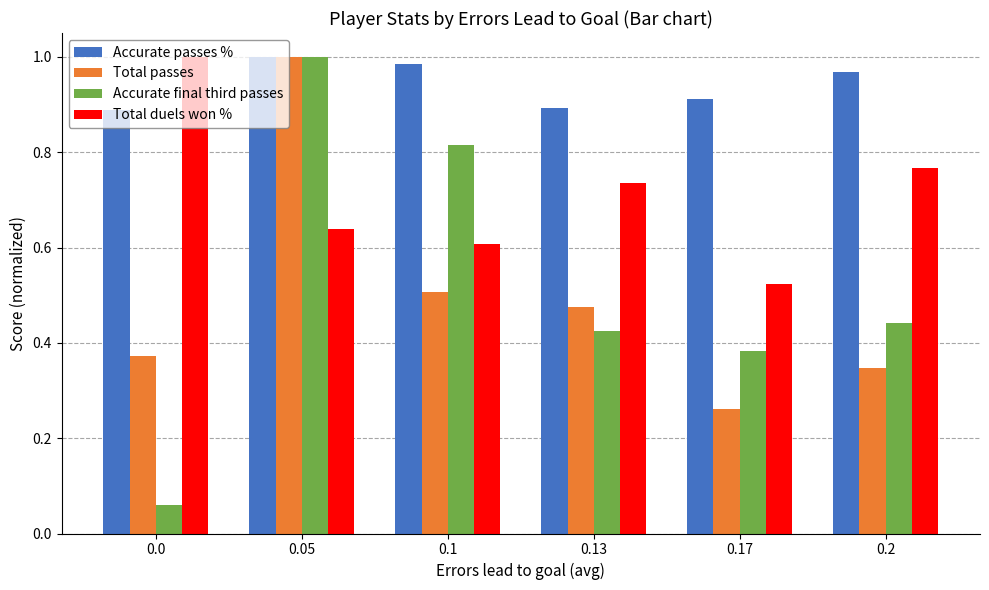

Between 0.0 and 0.1, which series saw the biggest shift?

Accurate final third passes